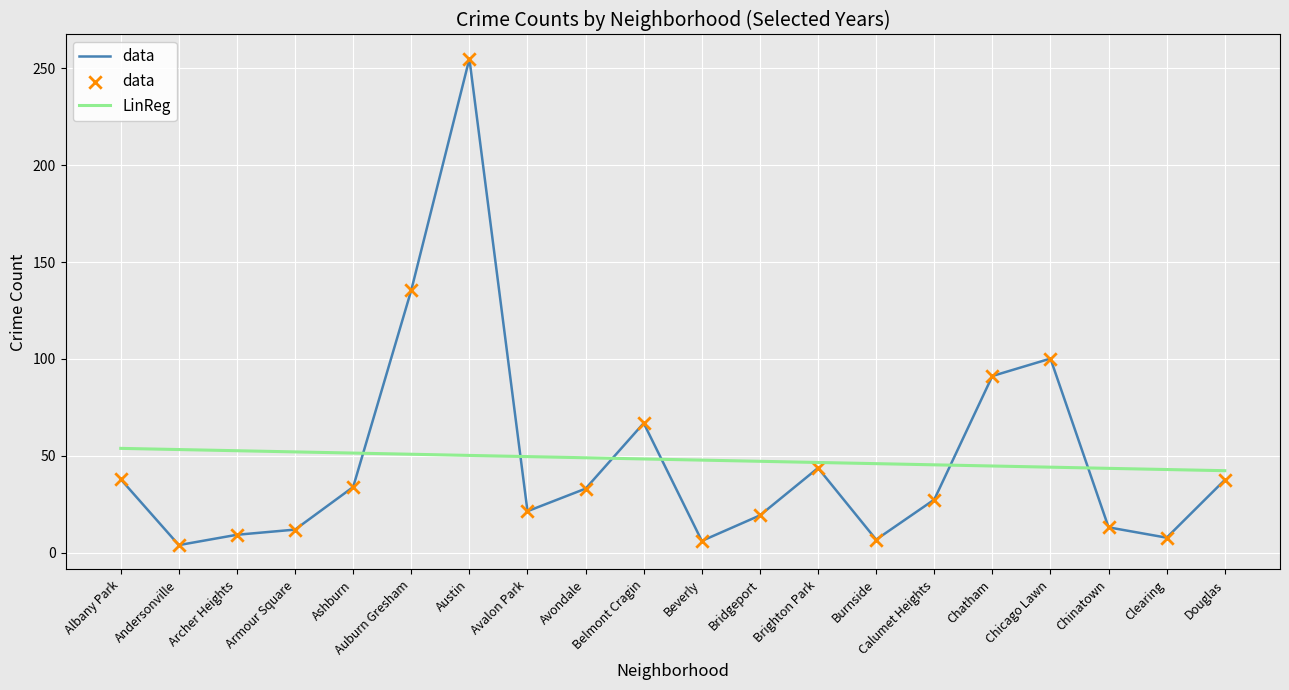

At which category is the sum across all series the highest?

Austin